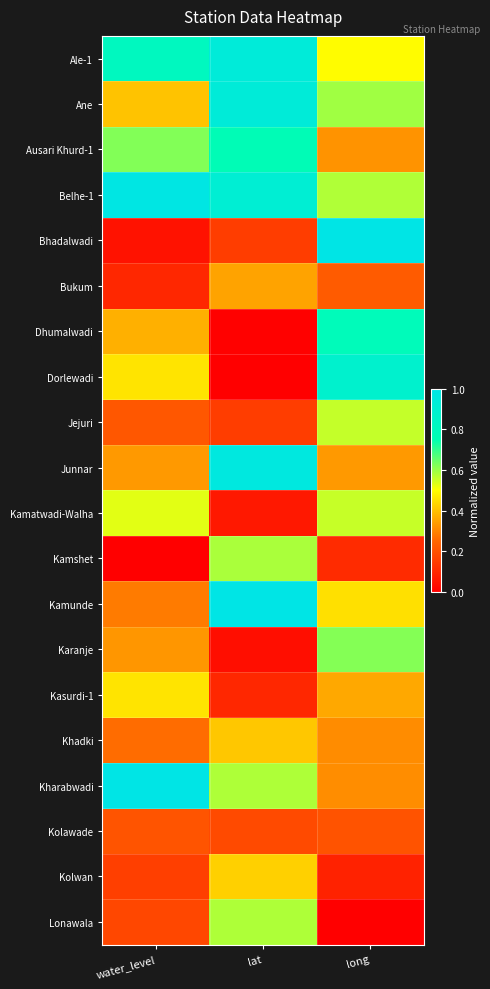

What is the total value across all series at long?

8.8